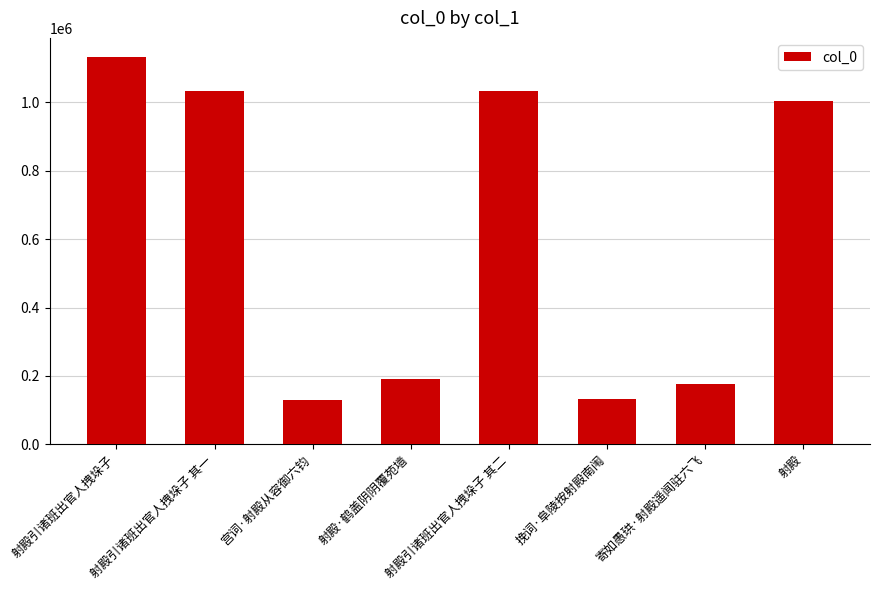

What position from the left is 射殿引诸班出官人拽垛子?

1